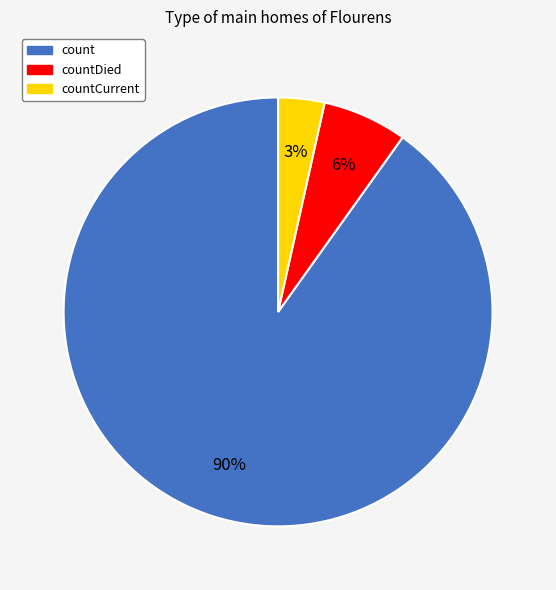

Is there a majority slice in this chart?

Yes